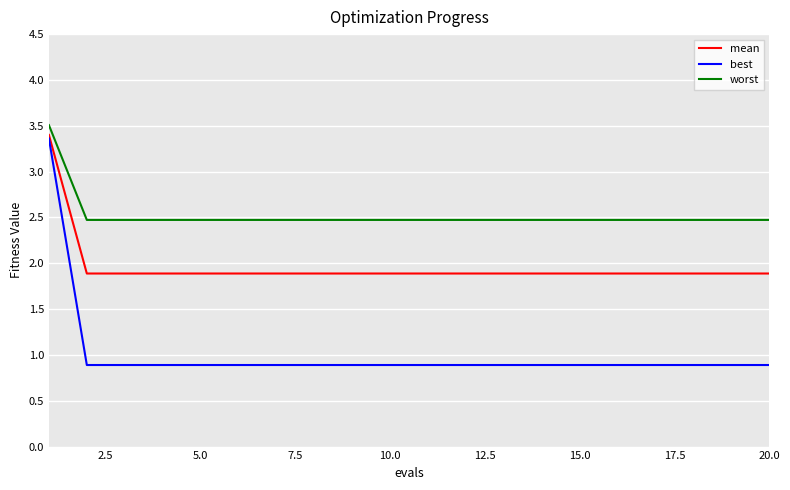

What is the highest value of the mean series?

3.4